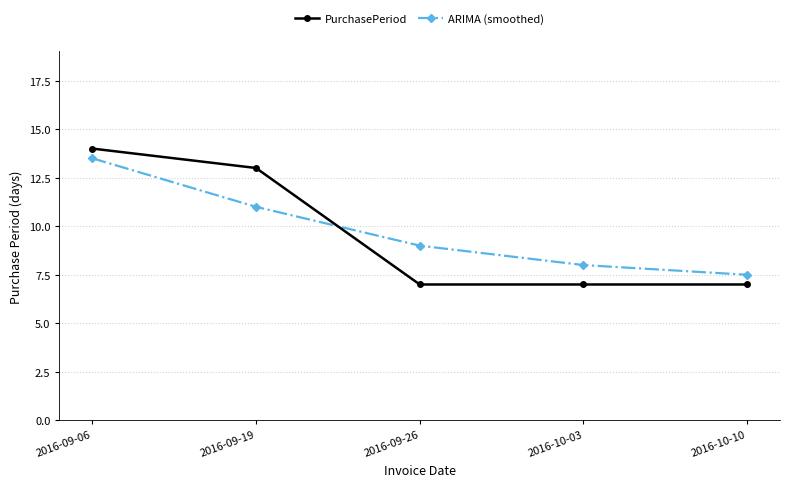

Rank the series at 2016-09-26 from lowest to highest value.

PurchasePeriod, ARIMA (smoothed)